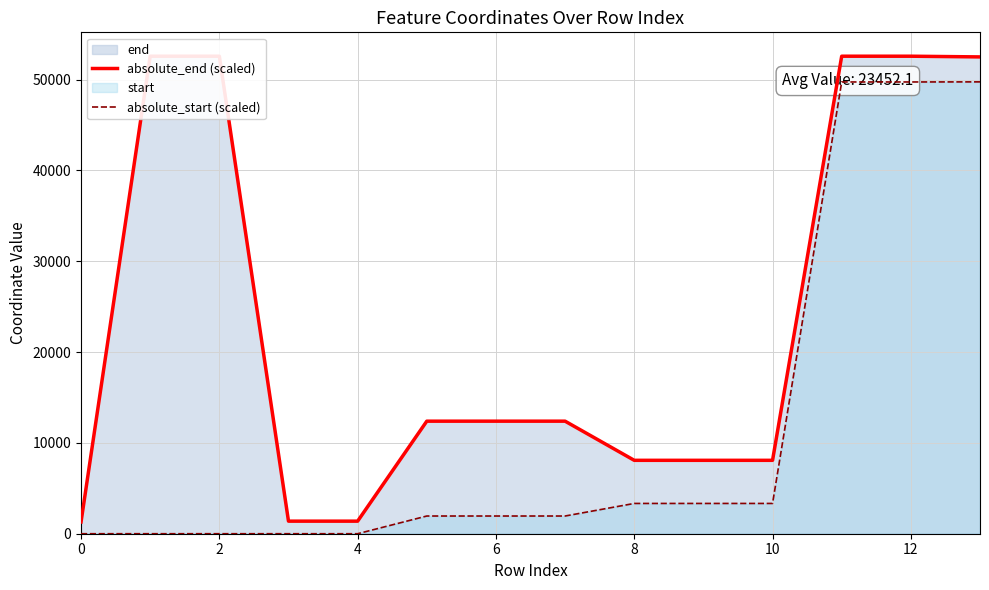

What is the maximum value for absolute_start (scaled)?

49757